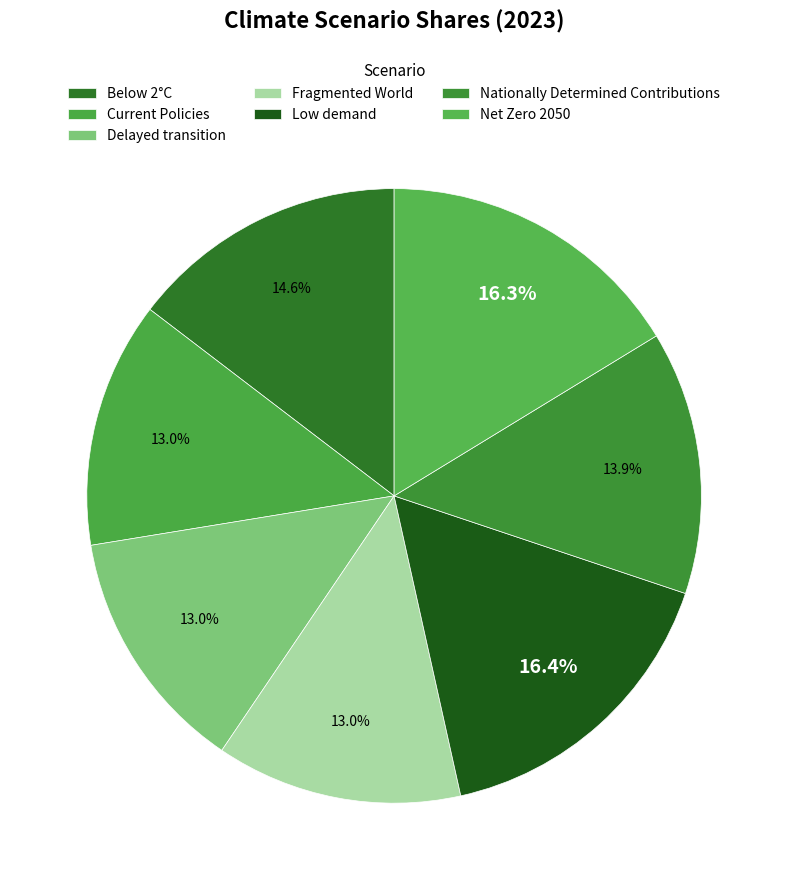

To the nearest percent, what percentage of the pie is Net Zero 2050?

16%